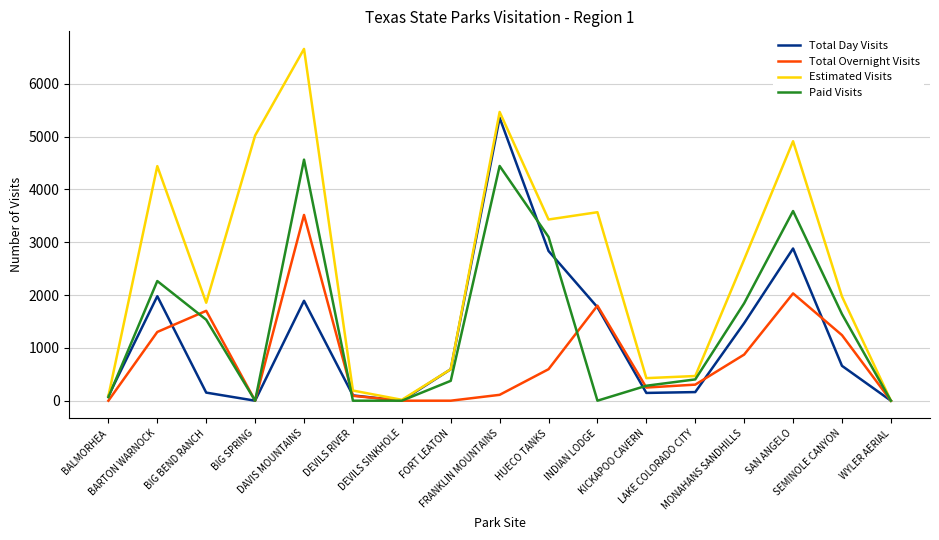

Which series has the largest range (max minus min)?

Estimated Visits